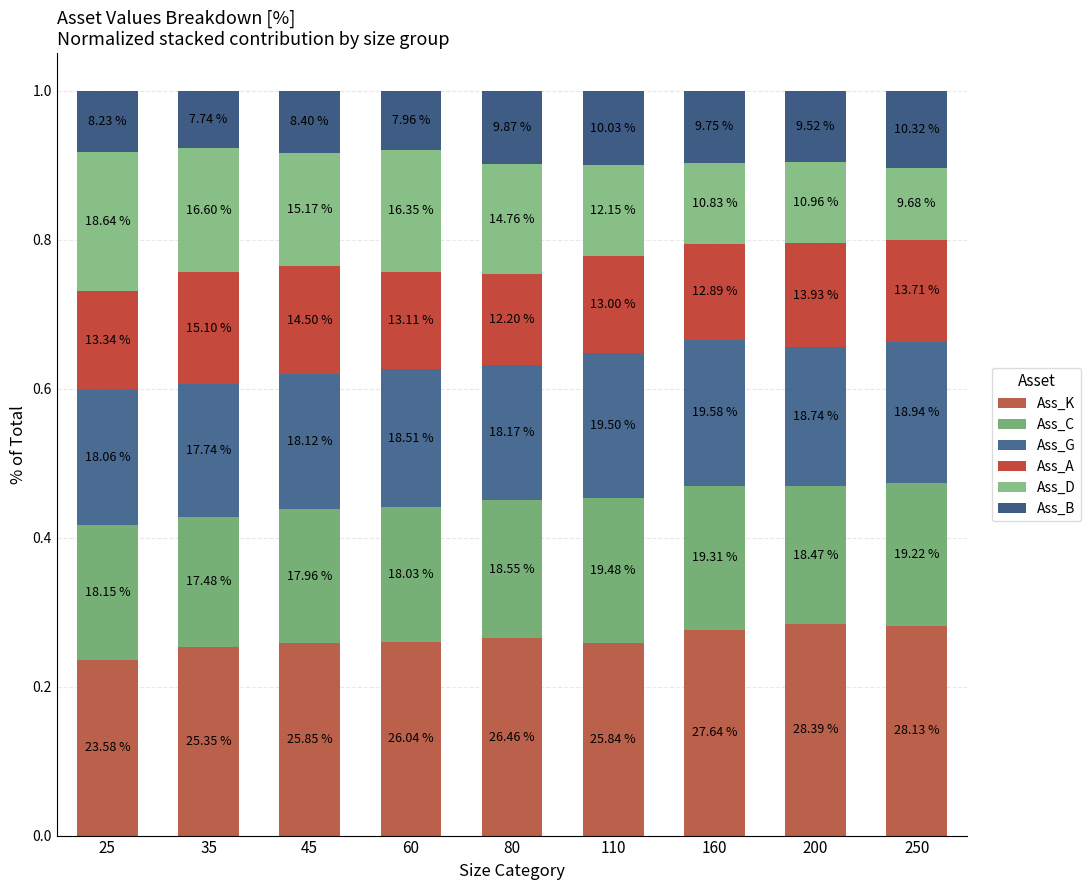

At which category is the sum across all series the highest?

25